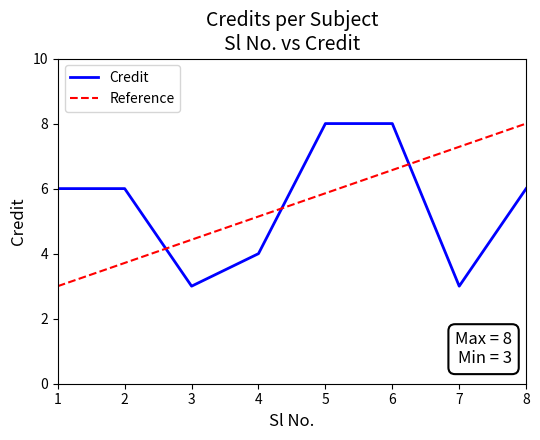

What is the smallest value displayed?

3